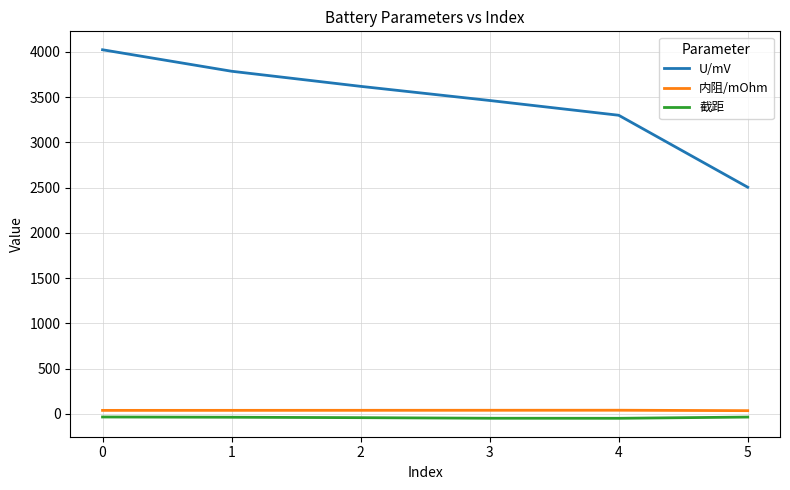

At which label does U/mV reach its minimum?

5